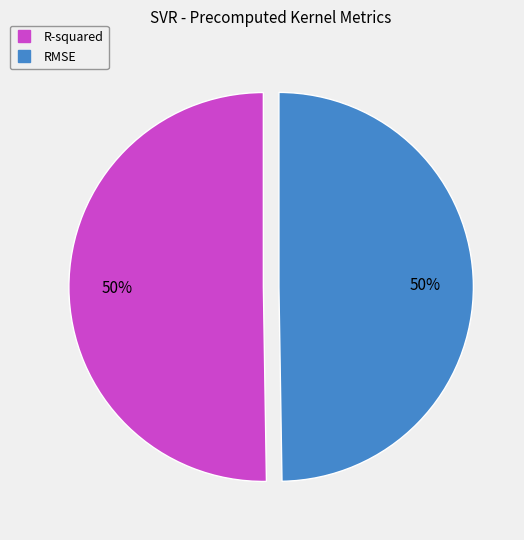

To the nearest percent, what is the combined percentage of RMSE and R-squared?

100%